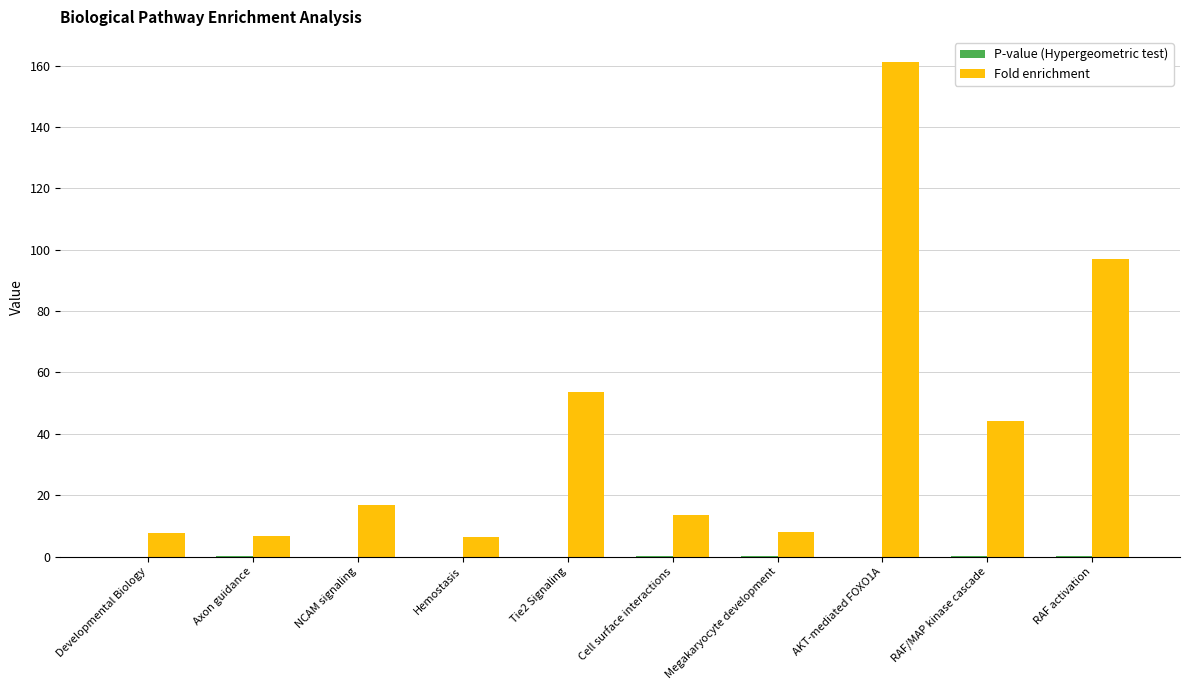

Does the chart contain stacked bars?

No